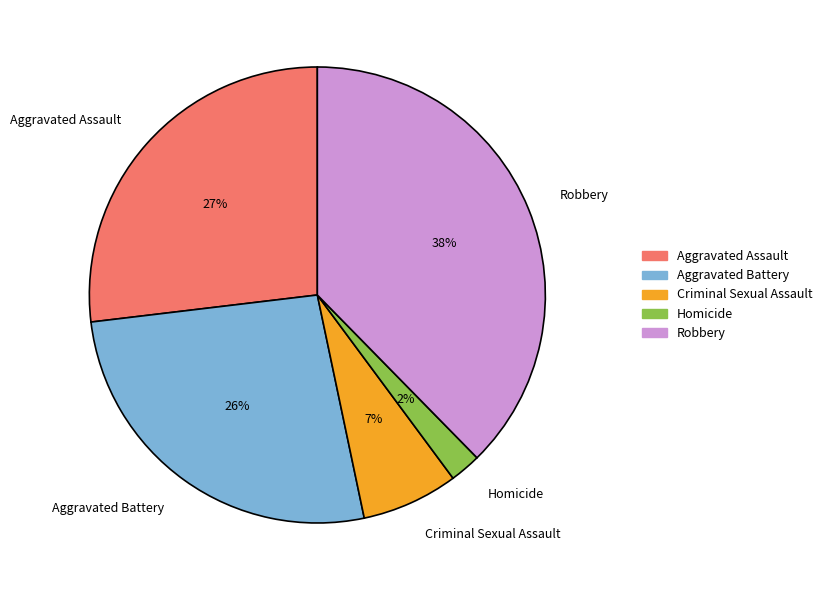

Which has a higher value, Robbery or Criminal Sexual Assault?

Robbery